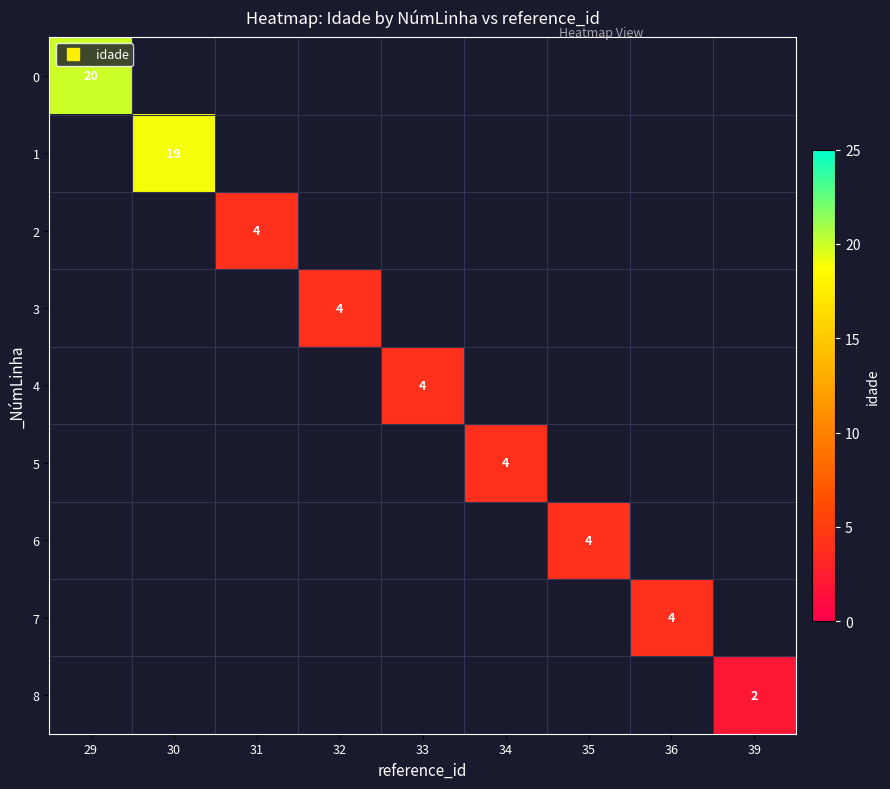

How many values in 1 are above zero?

1